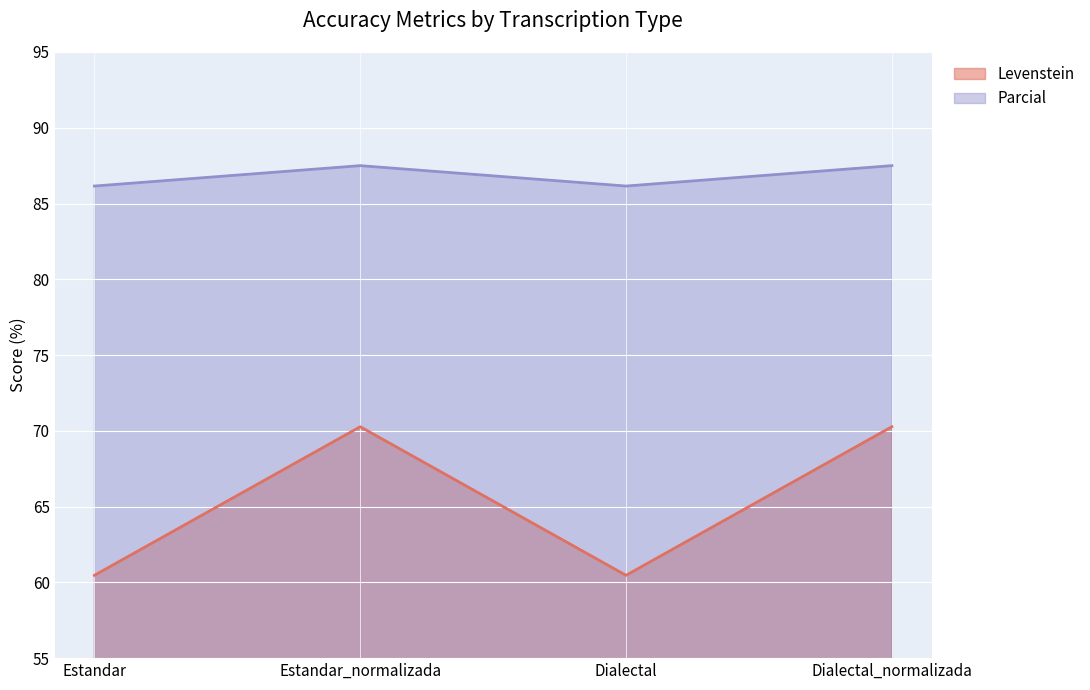

True or false: Levenstein and Parcial cross at least once.

False